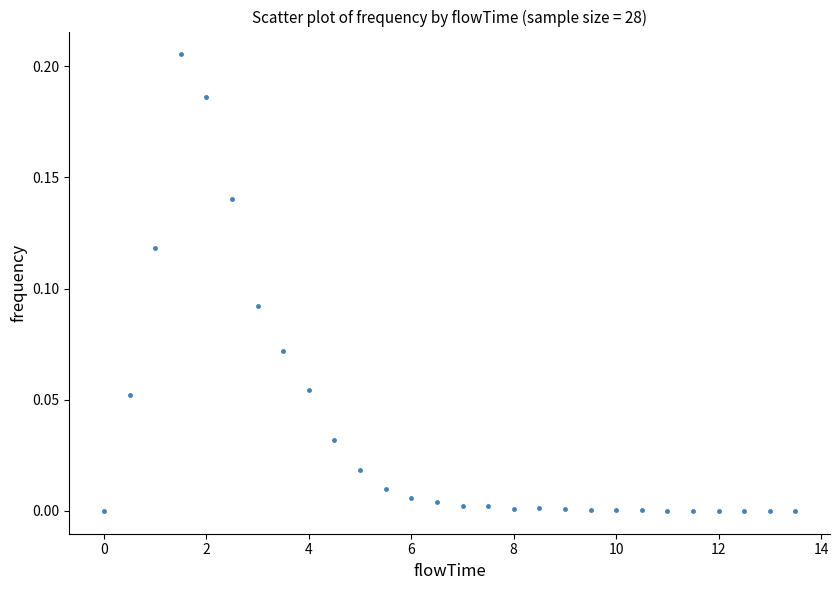

What is the range of X values (max minus min)?

13.5